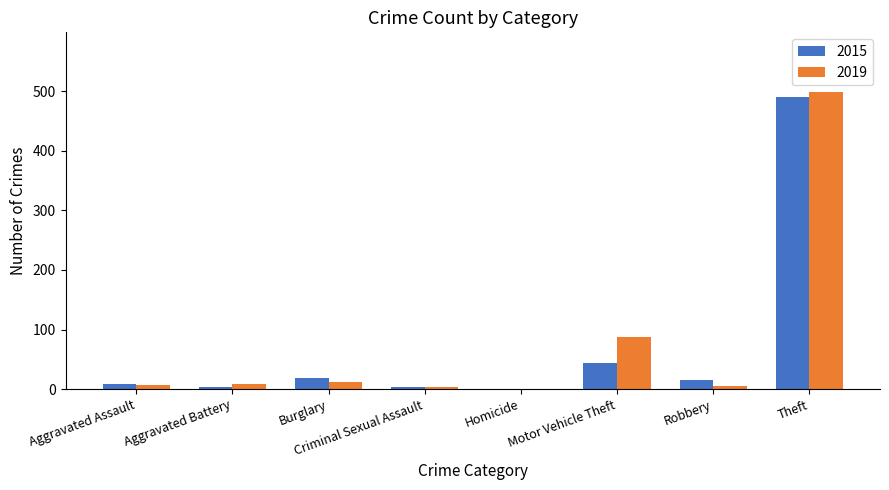

At which category is the sum across all series the highest?

Theft